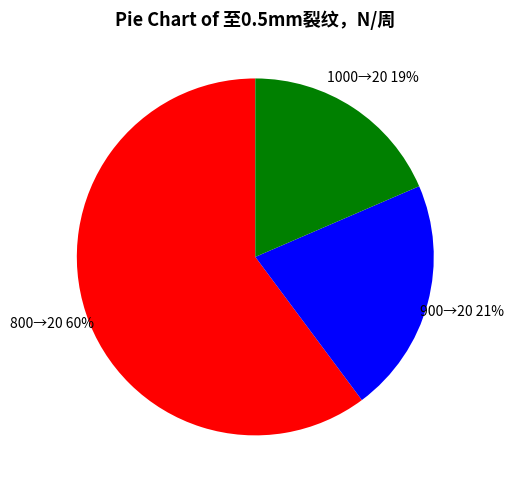

Count the number of slices in the pie.

3